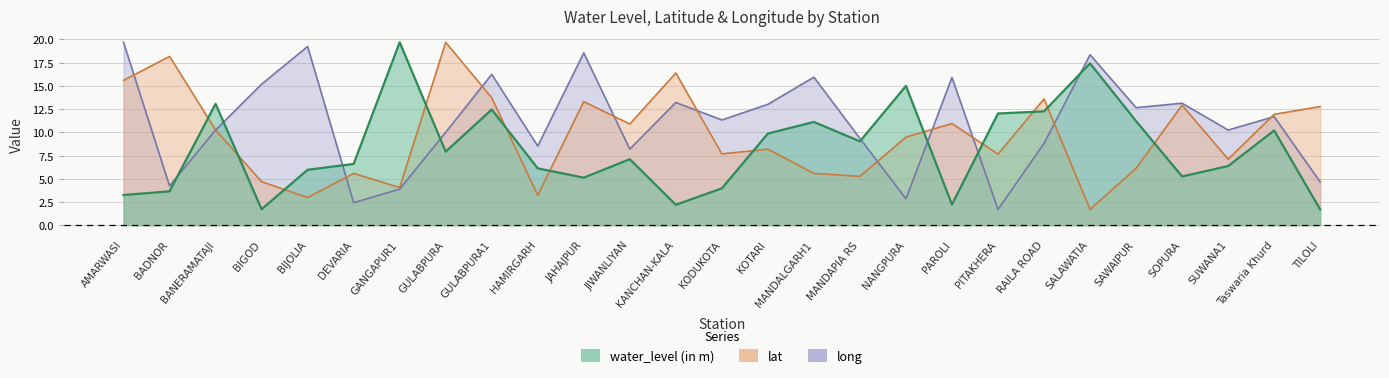

List the series in order of their overall mean, highest first.

long, lat, water_level